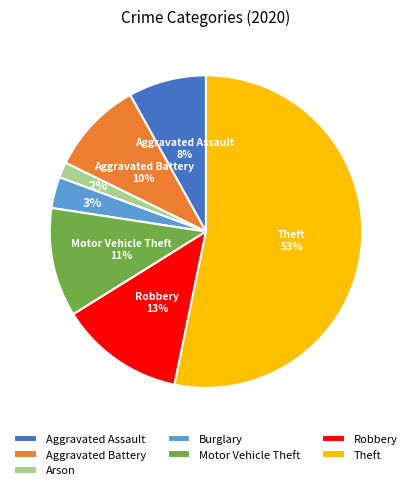

Which category accounts for the majority?

Theft